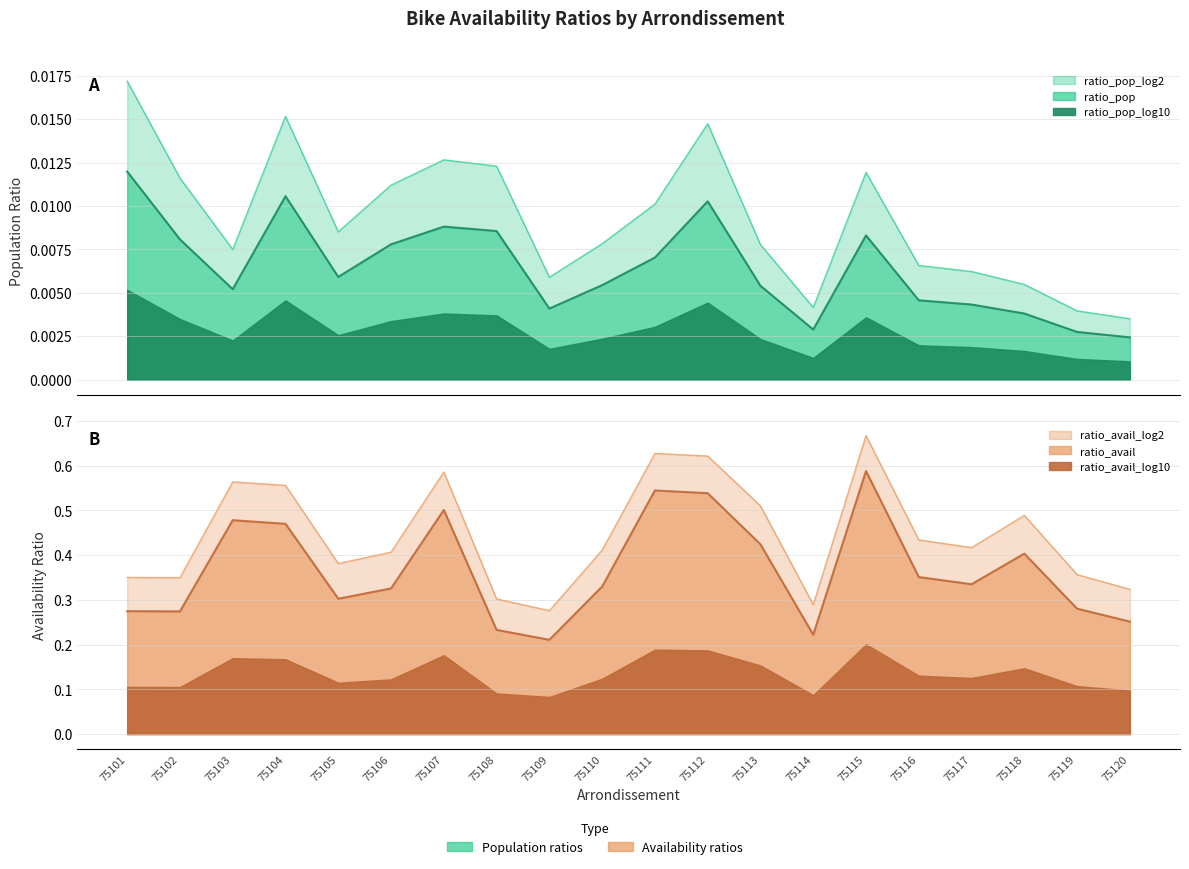

At which label does ratio_avail_log2 reach its peak?

75115